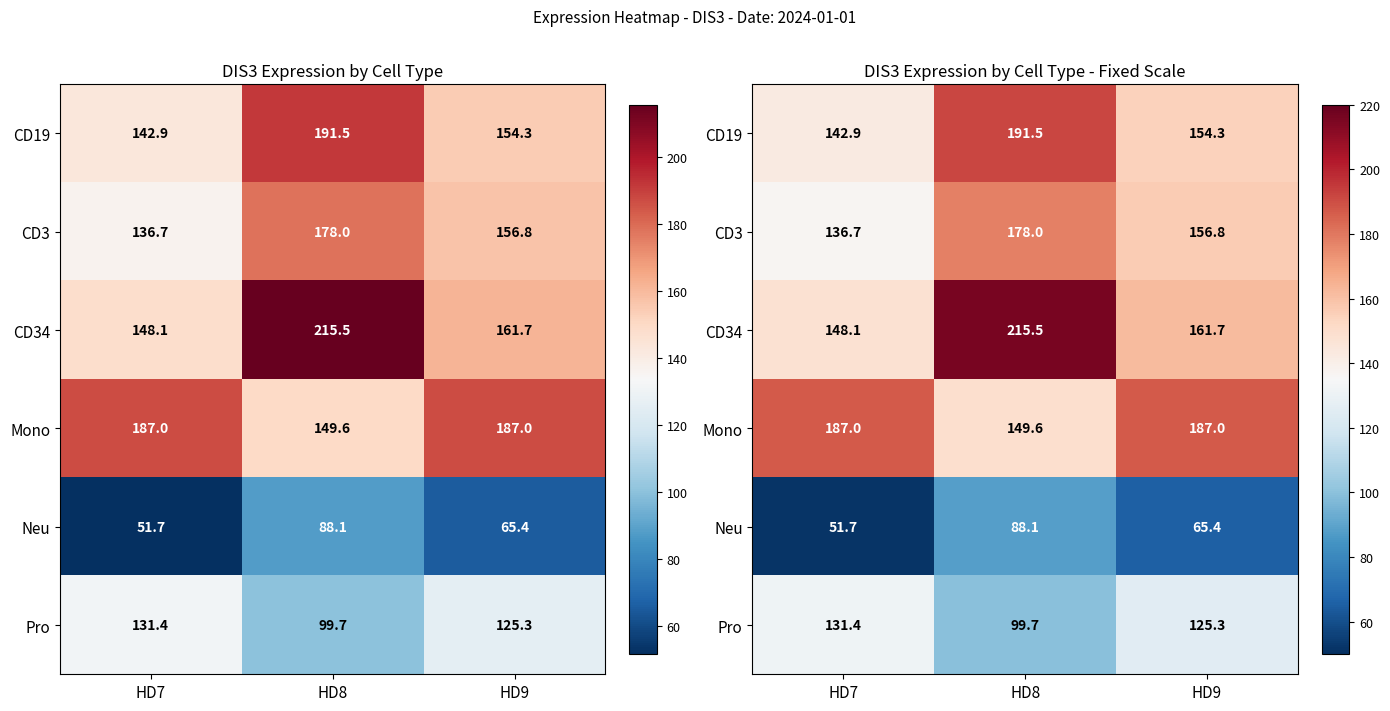

What is the difference between the highest and lowest values at HD9?

121.6